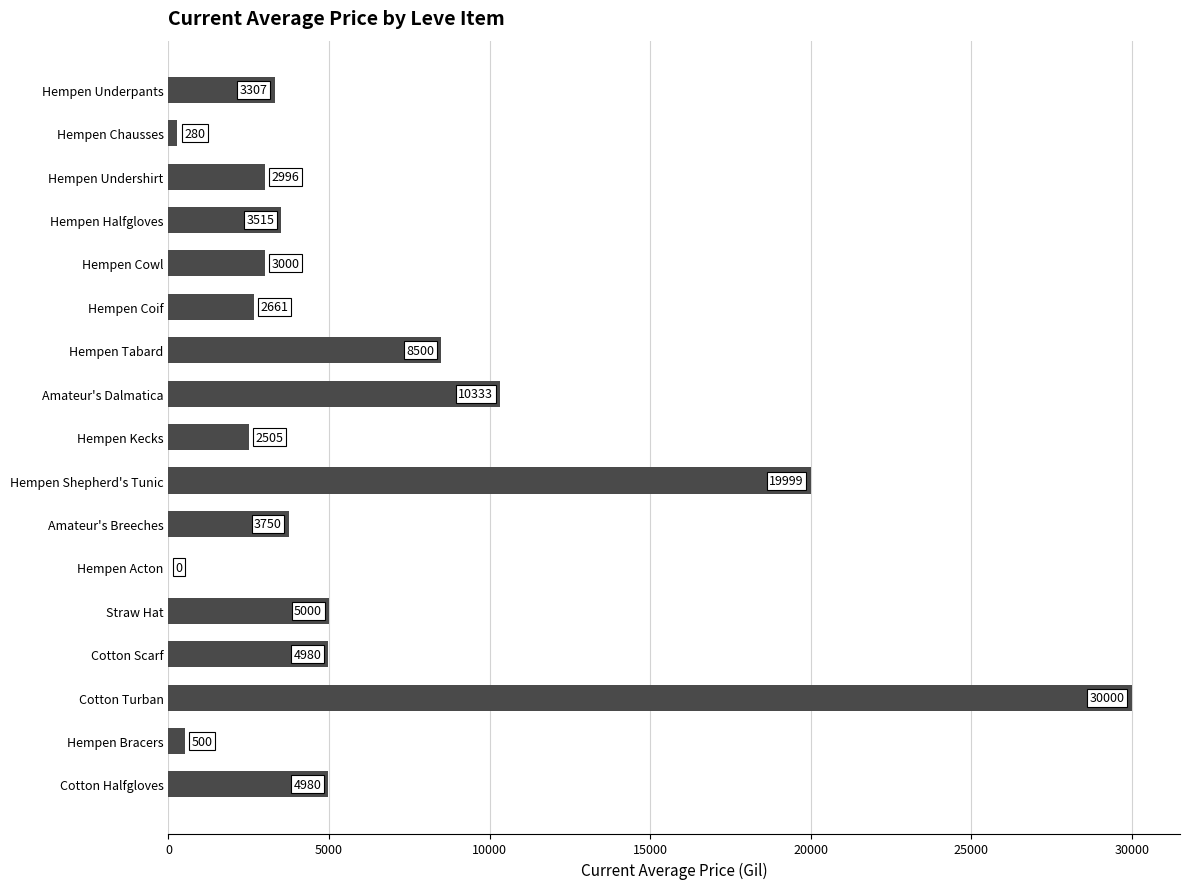

The value at Amateur's Dalmatica is 3338.4. True or false?

False